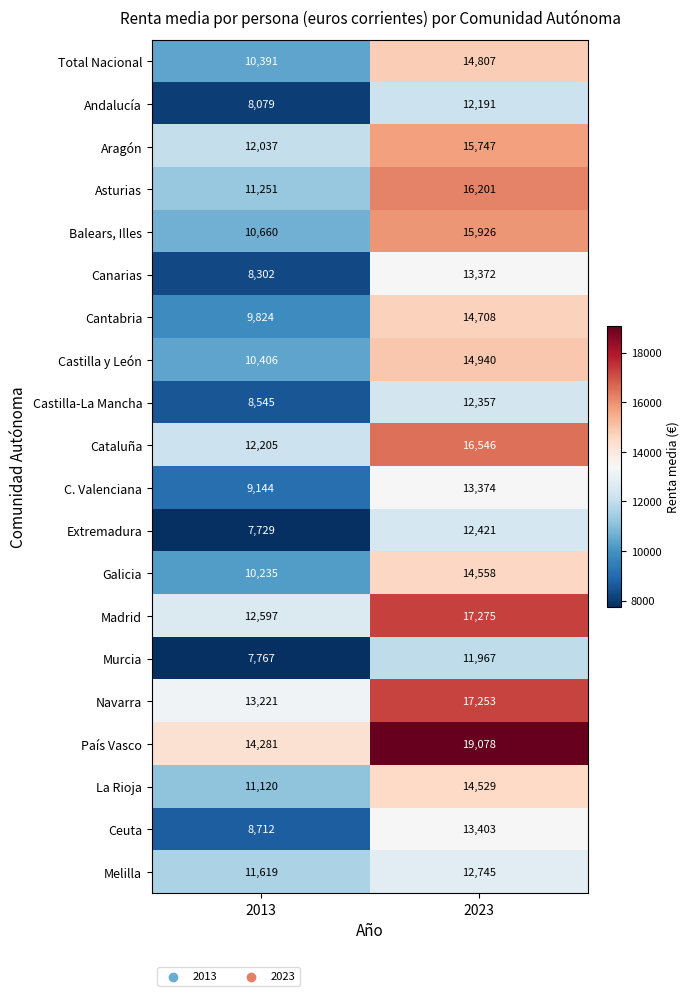

What is the total value across all series at 2013?

208125